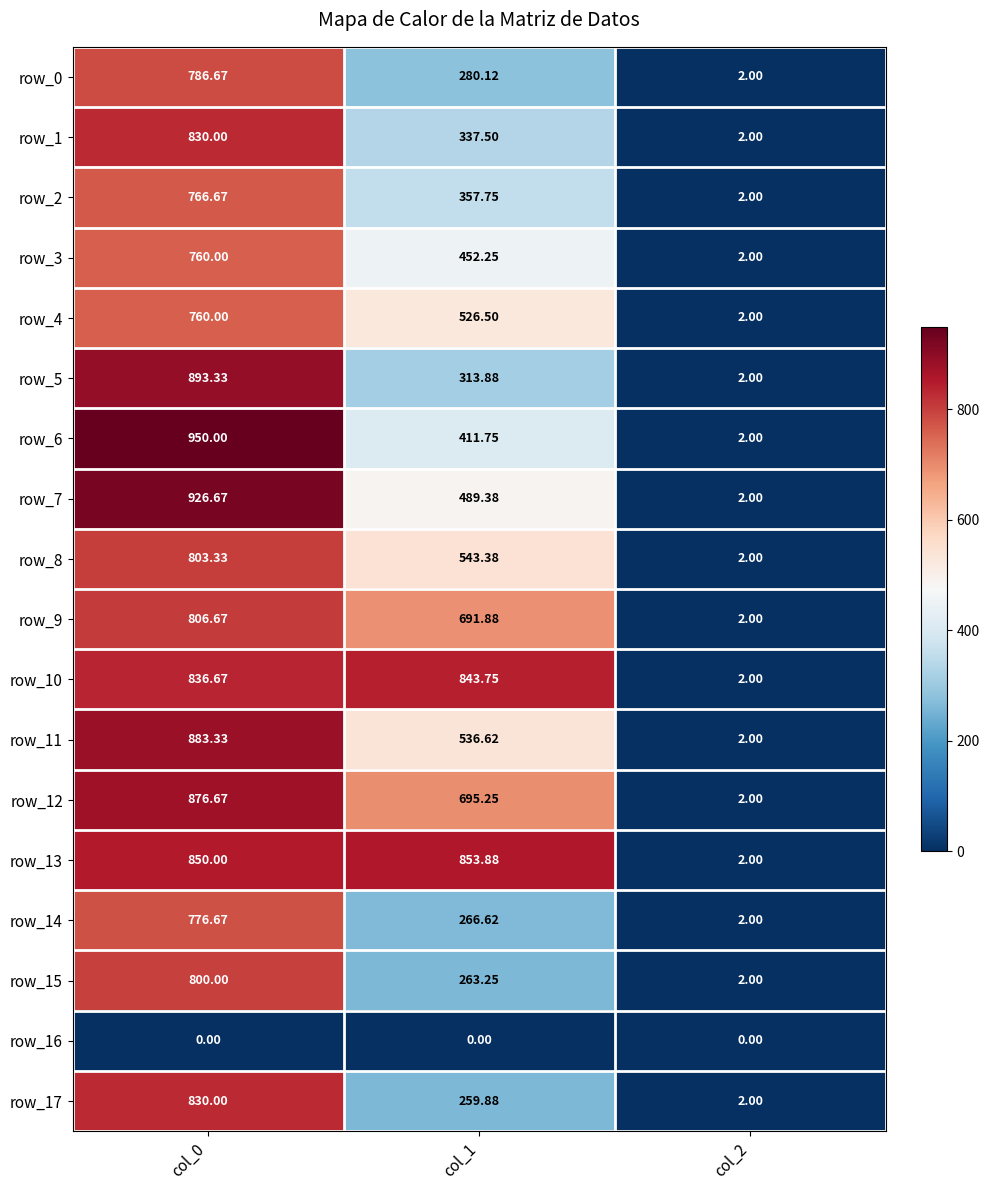

Is the value of row_8 at col_1 greater than the value of row_3 at col_0?

No